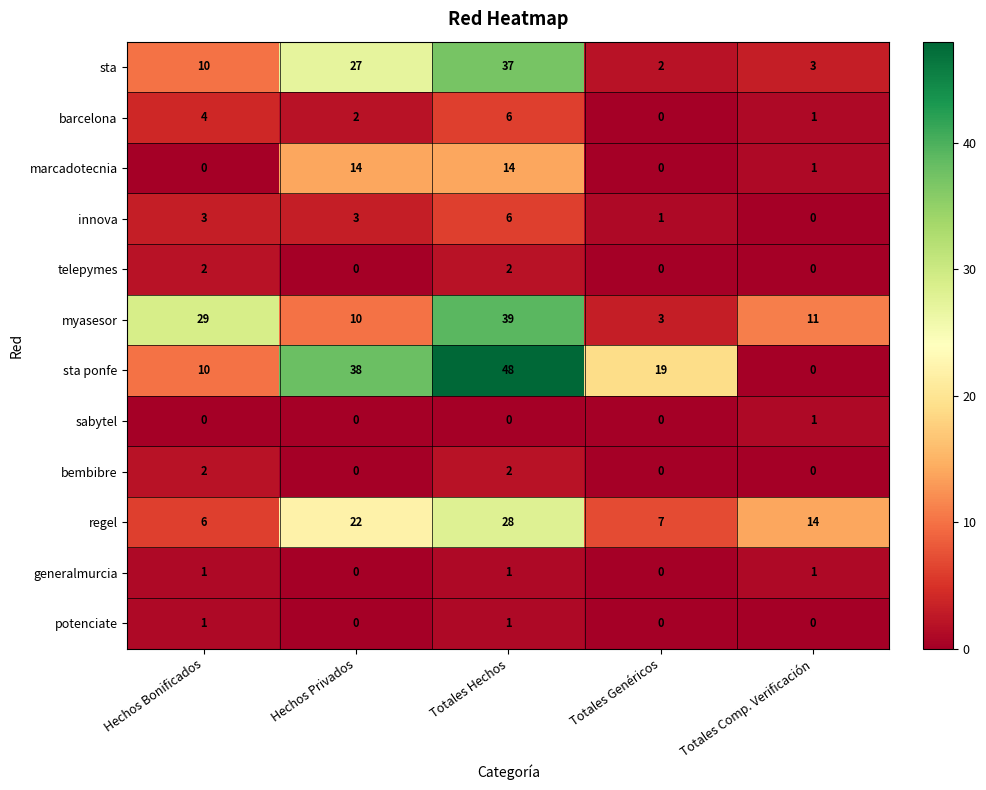

True or false: marcadotecnia has a value of 0 at Hechos Bonificados.

True